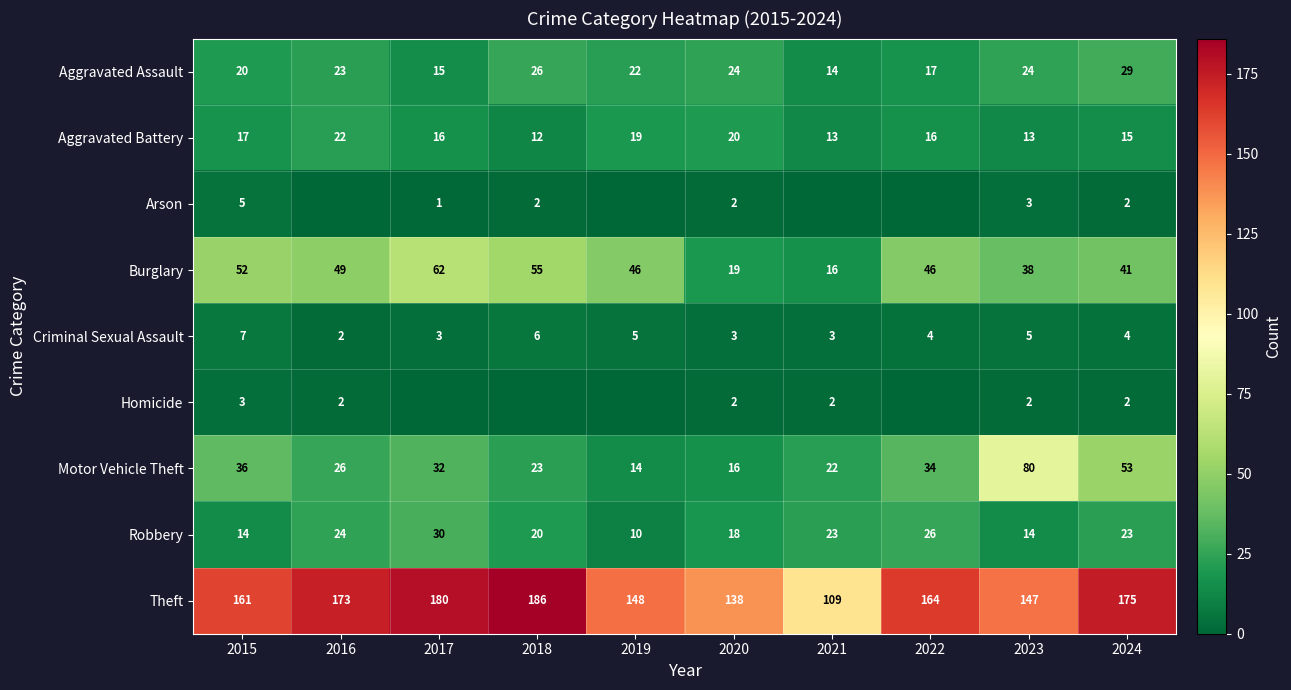

What is the sum of the Motor Vehicle Theft values at 2024 and 2016?

79